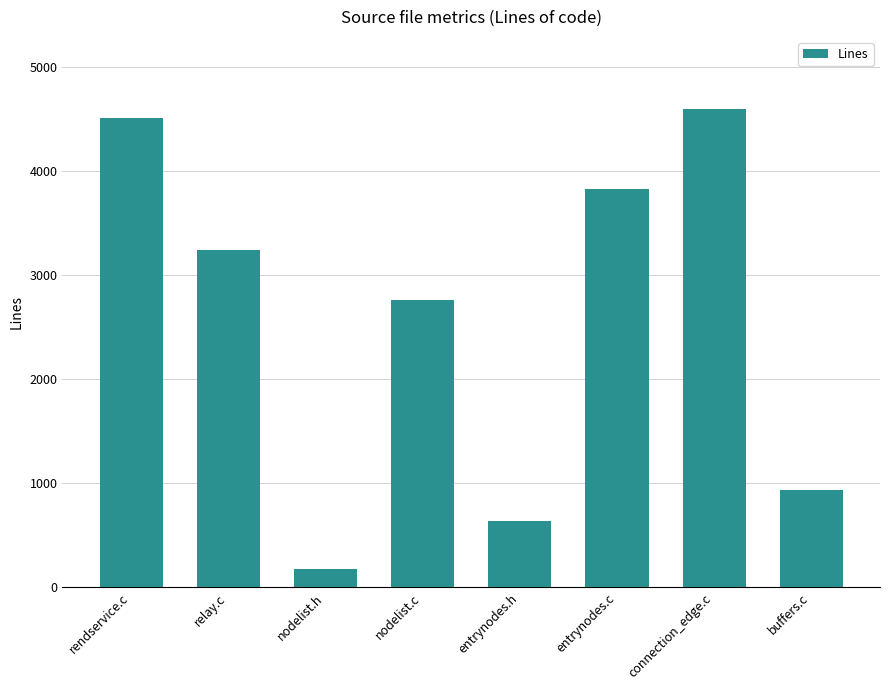

Reading left to right, transcribe all the data shown in this chart.

4511	3244	179	2760	639	3824	4596	932